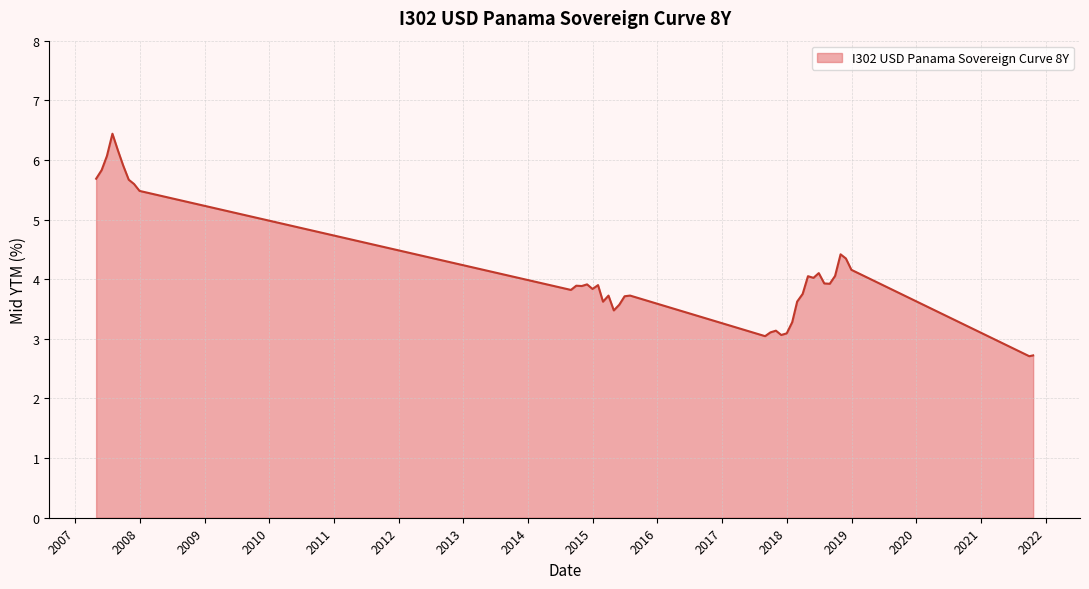

What is the smallest value displayed?

2.7